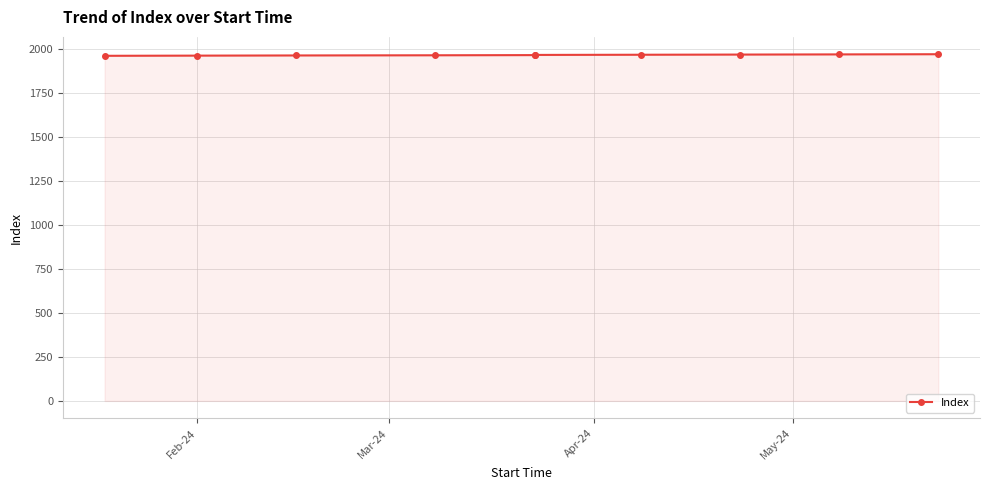

What is the change in value from Mar-24 to May-24?

+2